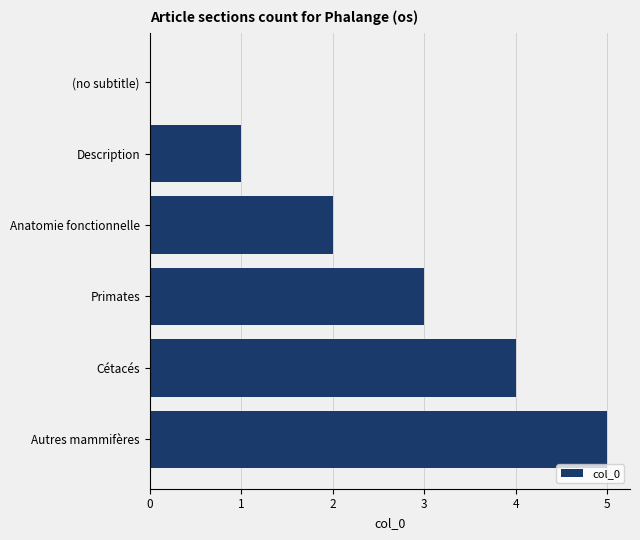

Is it true that the value at Cétacés is 4?

True